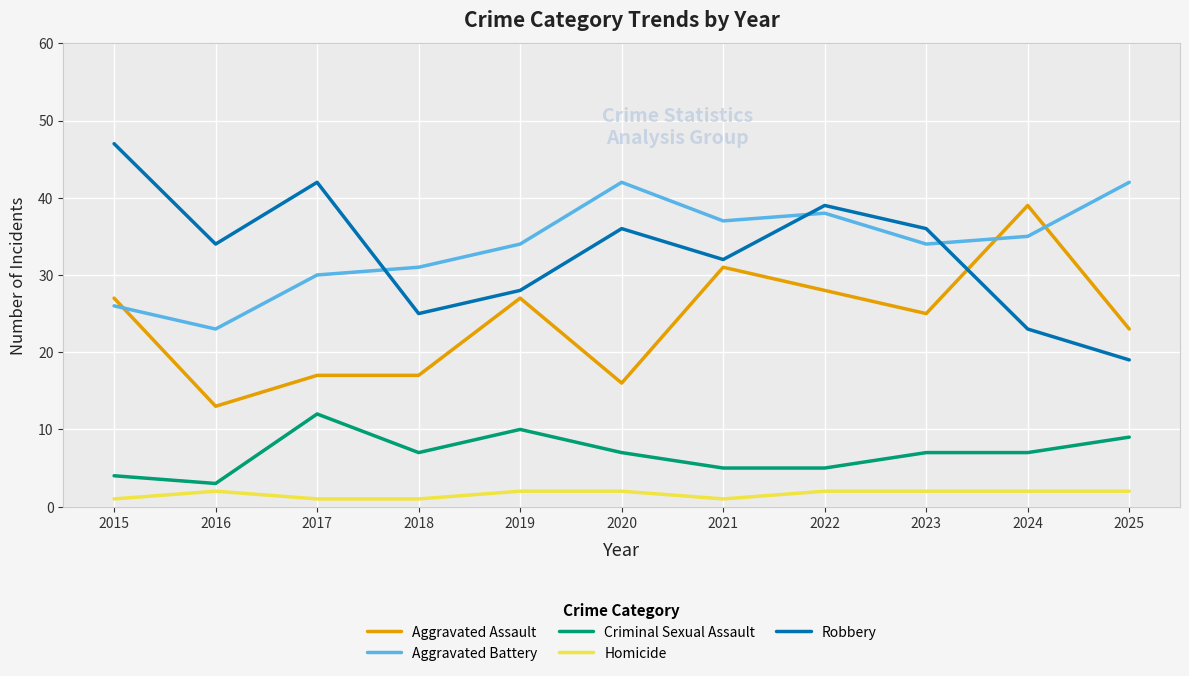

Is the value of Homicide at 2016 greater than the value of Aggravated Assault at 2025?

No